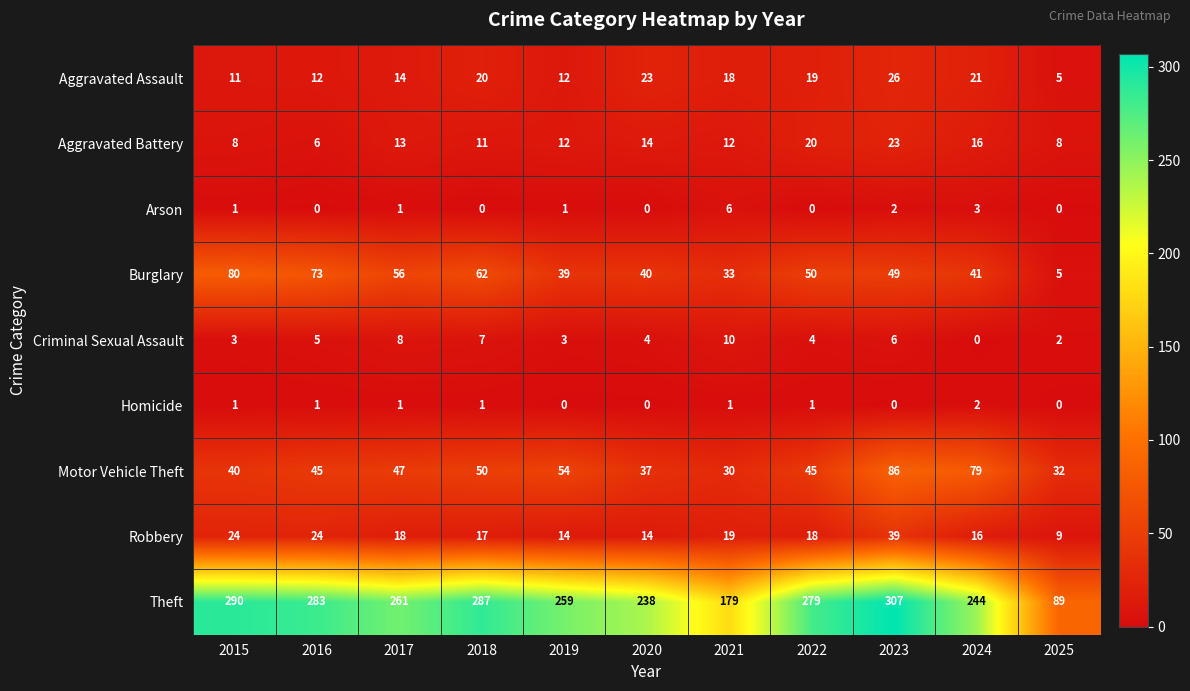

True or false: Criminal Sexual Assault has a value of 7 at 2020.

False